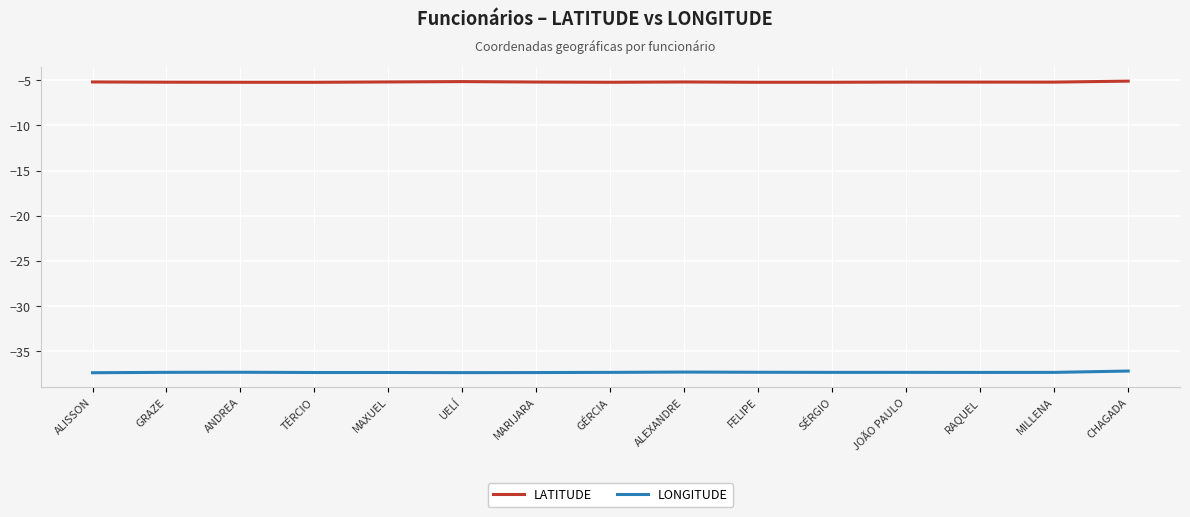

Which series has the largest total across all categories?

LATITUDE